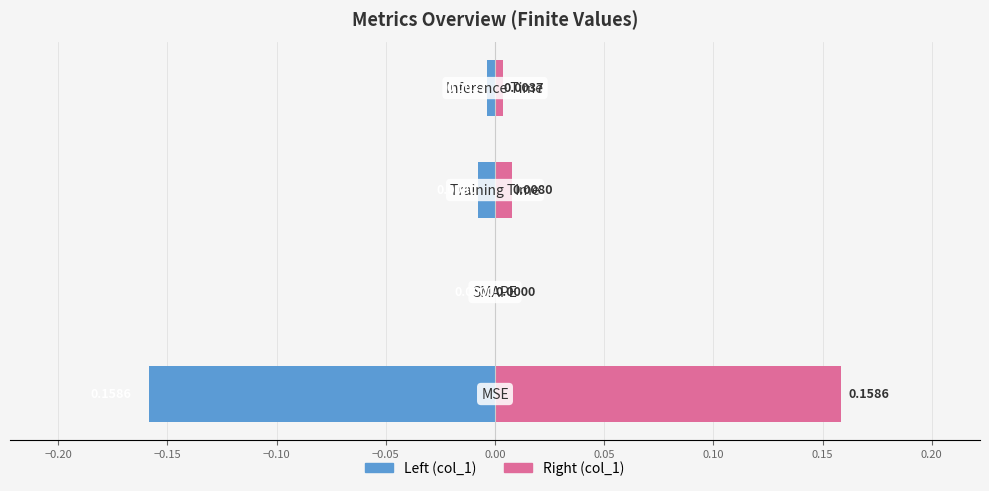

What is the minimum value shown in the chart?

-0.2